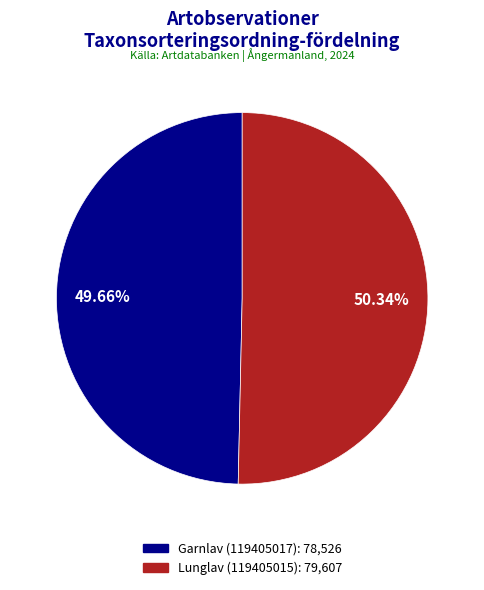

Does Lunglav (119405015) represent more than half of the total?

Yes